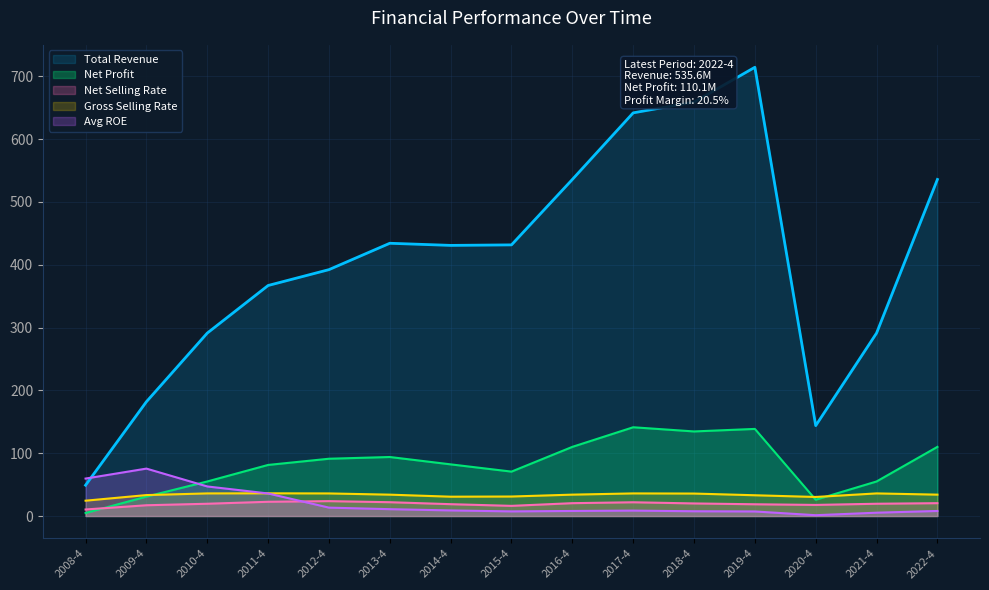

How many data points does each series have?

15